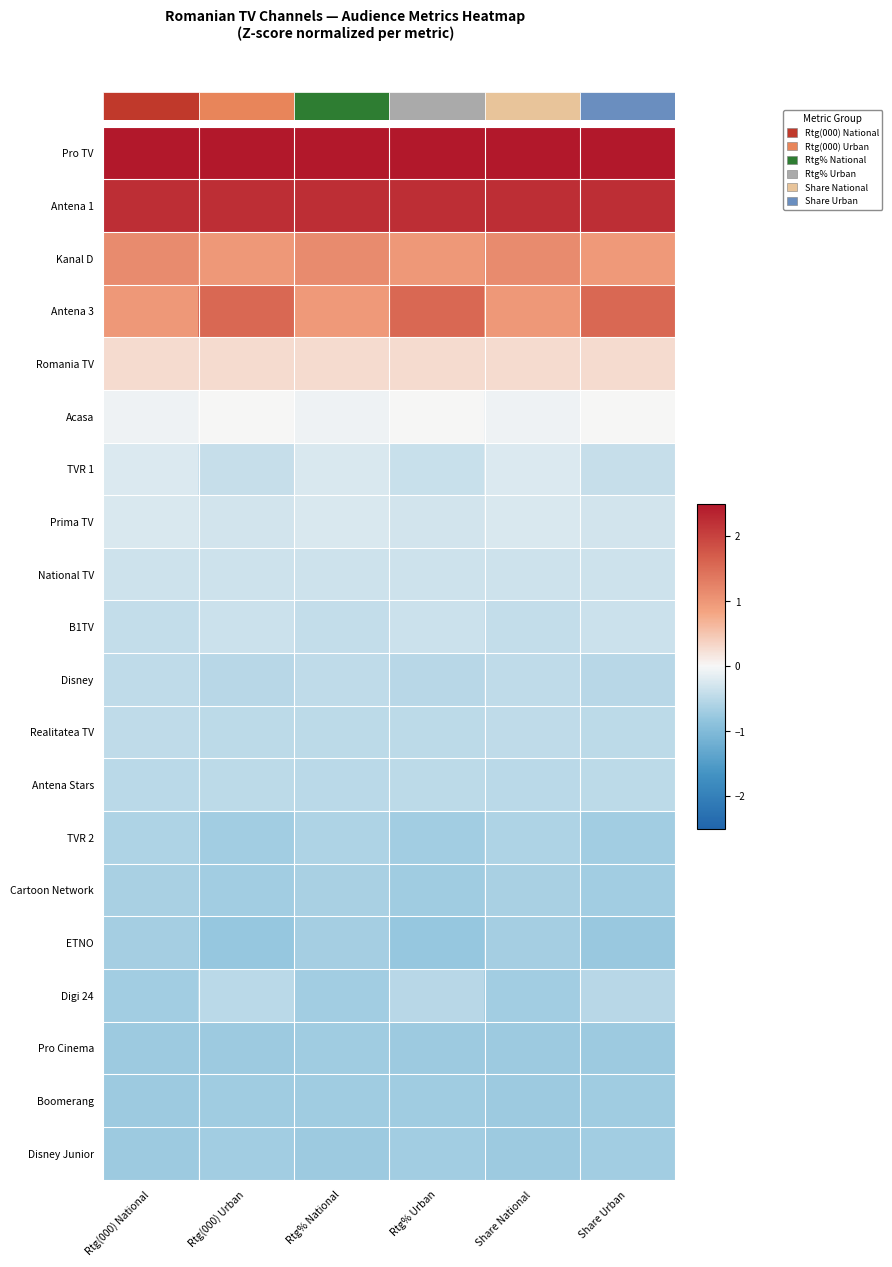

At how many categories does at least one series exceed 1?

6